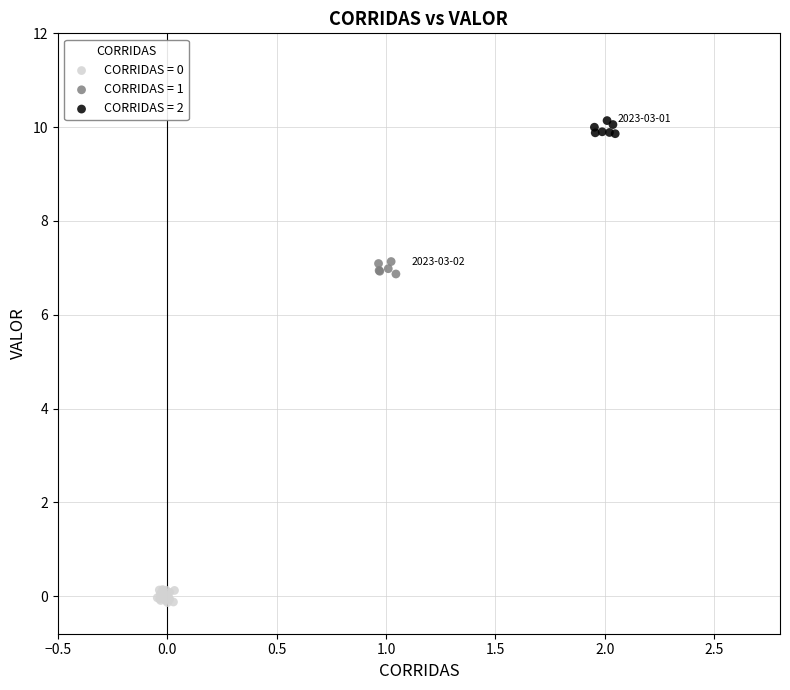

Which series contains the highest Y value?

CORRIDAS = 2